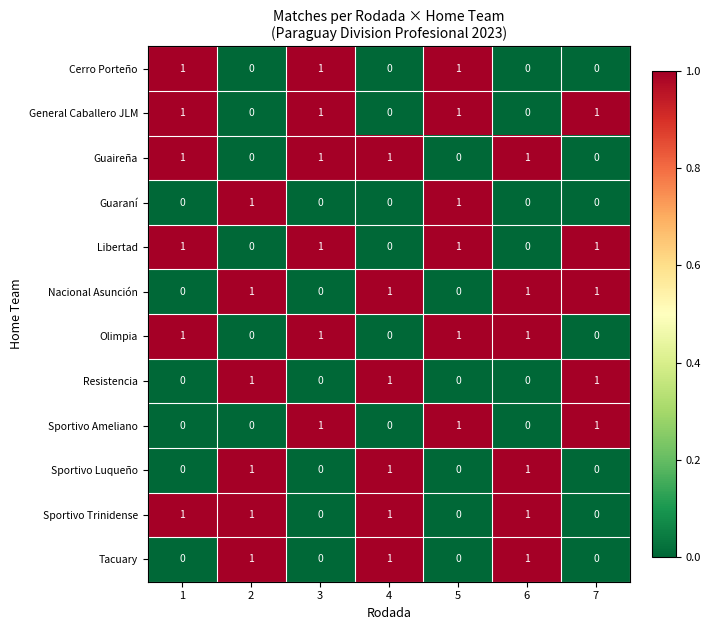

What is the total value across all series at 3?

6